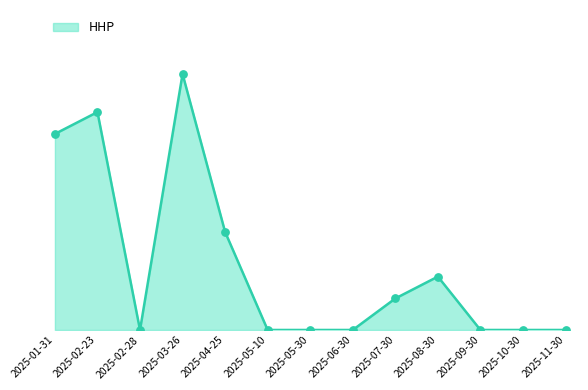

Which has a higher value, 2025-01-31 or 2025-09-30?

2025-01-31